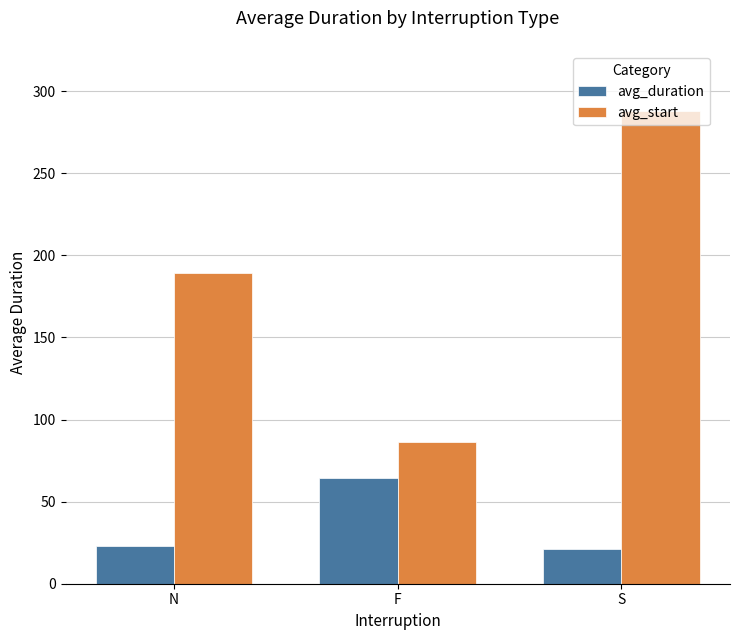

Which series has the widest spread of values?

avg_start